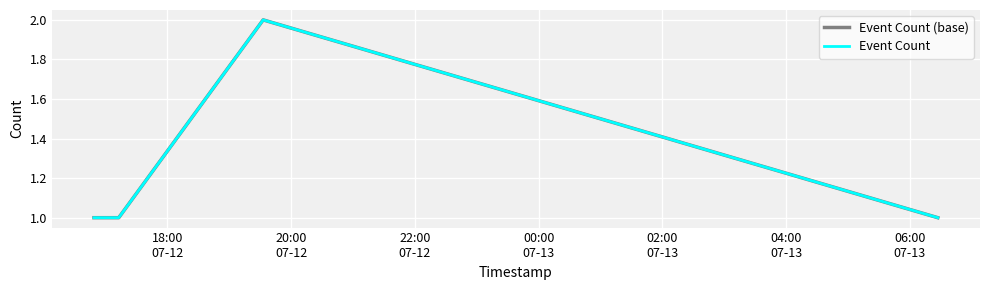

Is this an area chart (filled region under the line)?

No